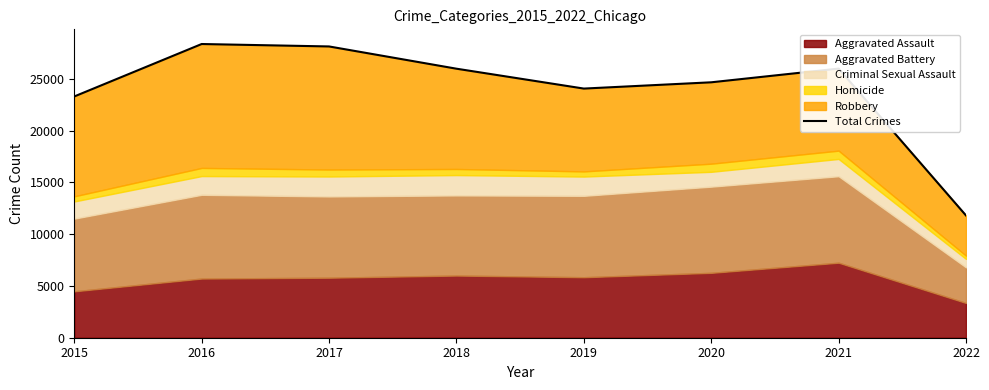

What is the difference between the values at 2020 and 2022?

12855